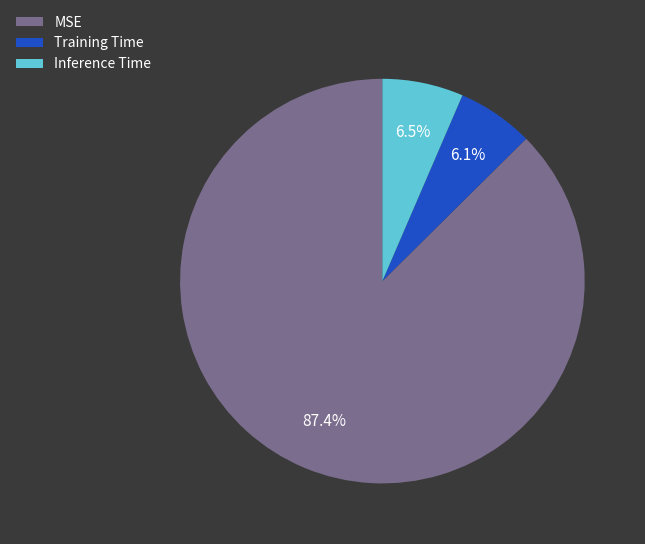

Is there a majority slice in this chart?

Yes